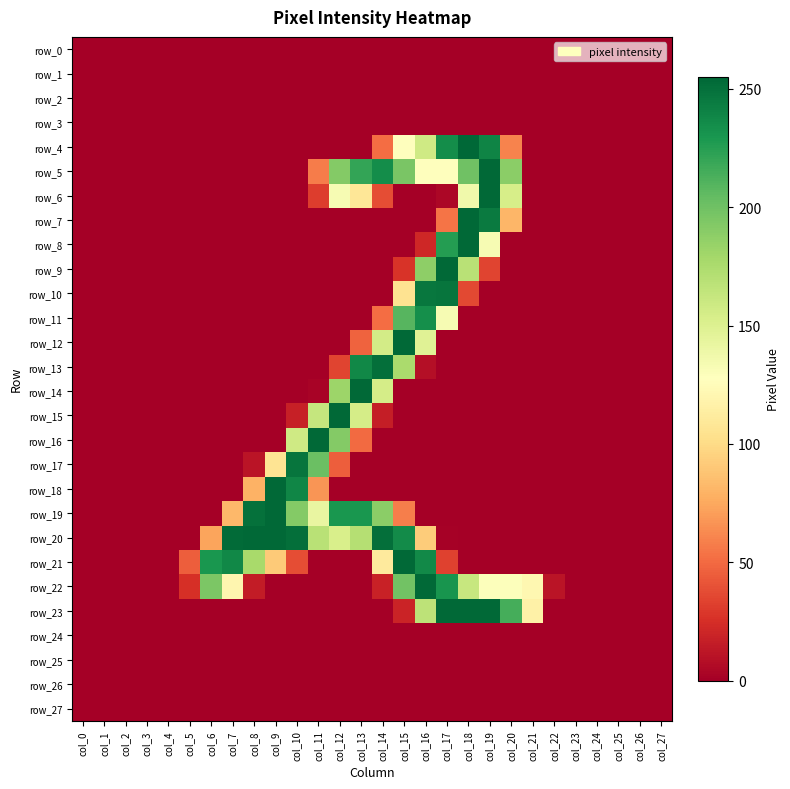

Which series has the widest spread of values?

row_4